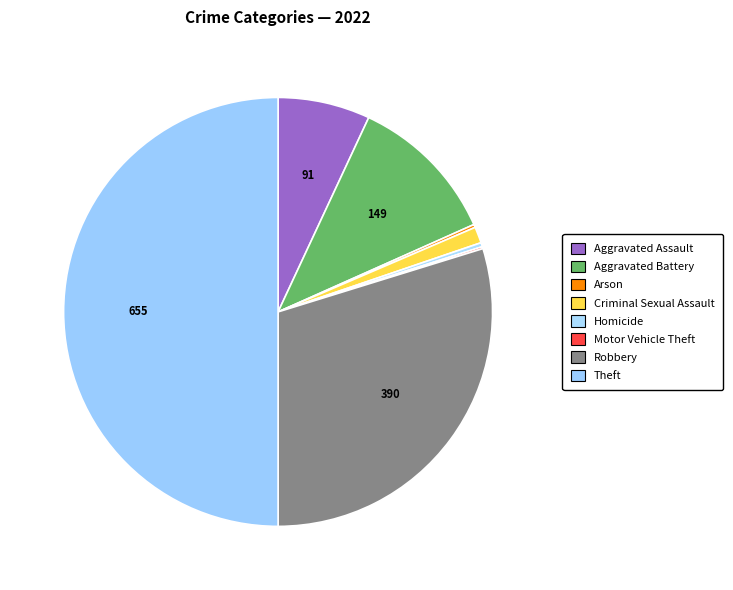

Which category has the smallest portion of the pie?

Motor Vehicle Theft